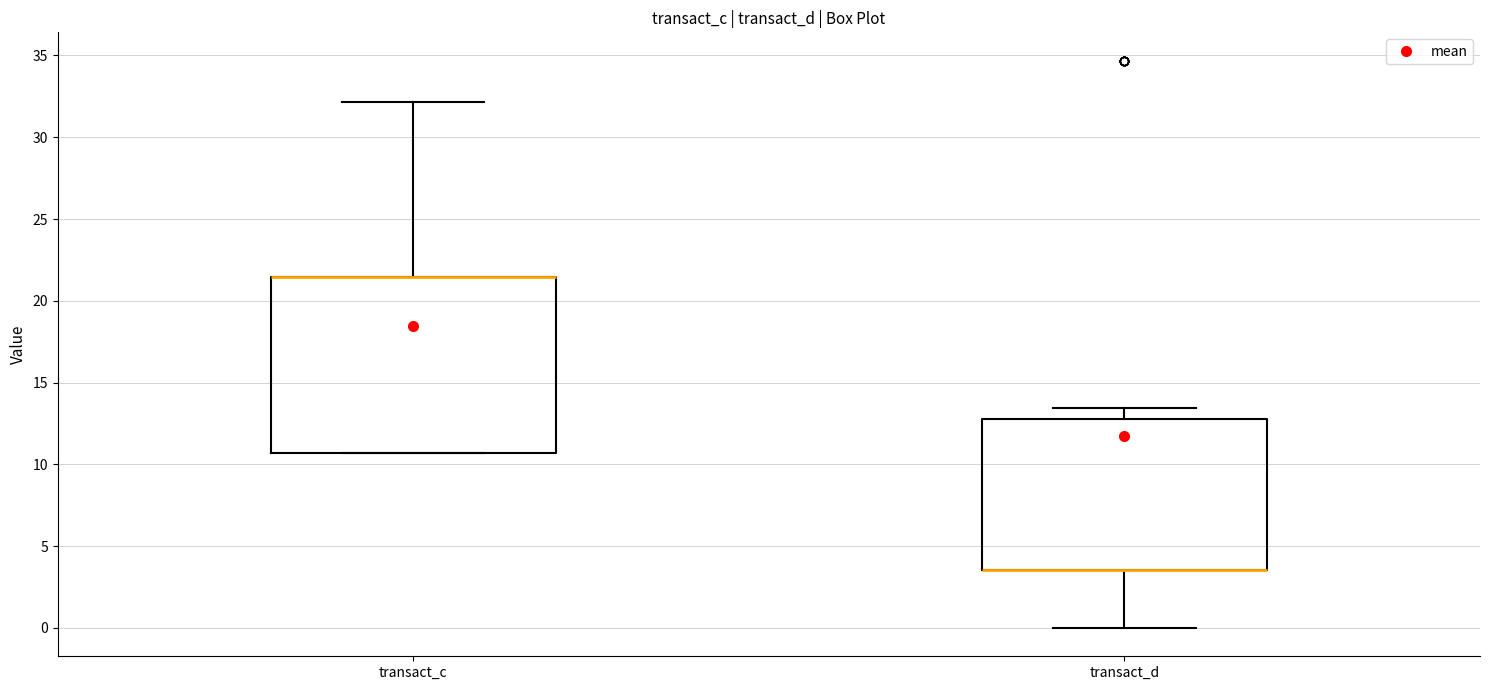

Reading left to right, transcribe this box plot: for each box, give where its median line is, the range the box spans, and where its two whiskers end, as read against the y-axis. The values are not printed on the chart, so give them approximately, as read against the axis.

transact_c: median 21.5 (drawn on the box's upper edge), box 10.5 to 21.5, whiskers 10.5 to 32.0
transact_d: median 3.5 (drawn on the box's lower edge), box 3.5 to 13.0, whiskers 0.0 to 13.5